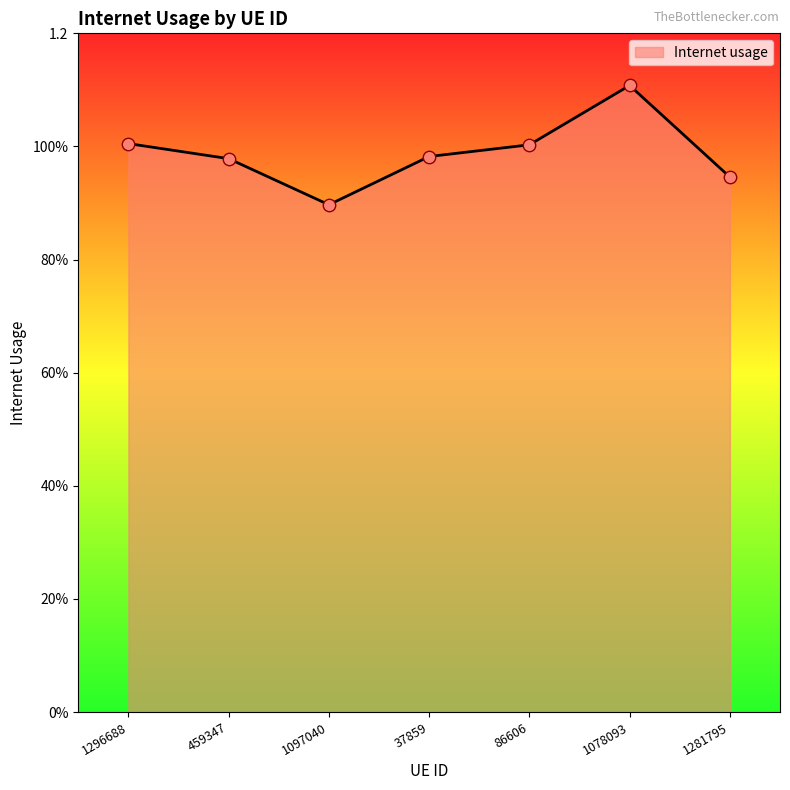

What is the ratio of the value at 37859 to the value at 1078093?

0.9